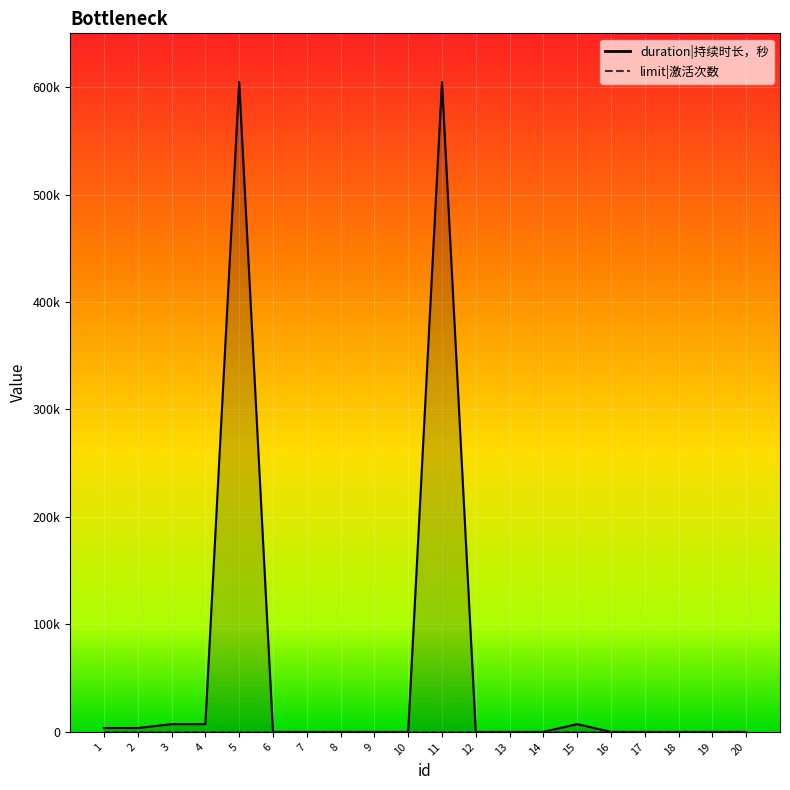

What is the average value?

61920